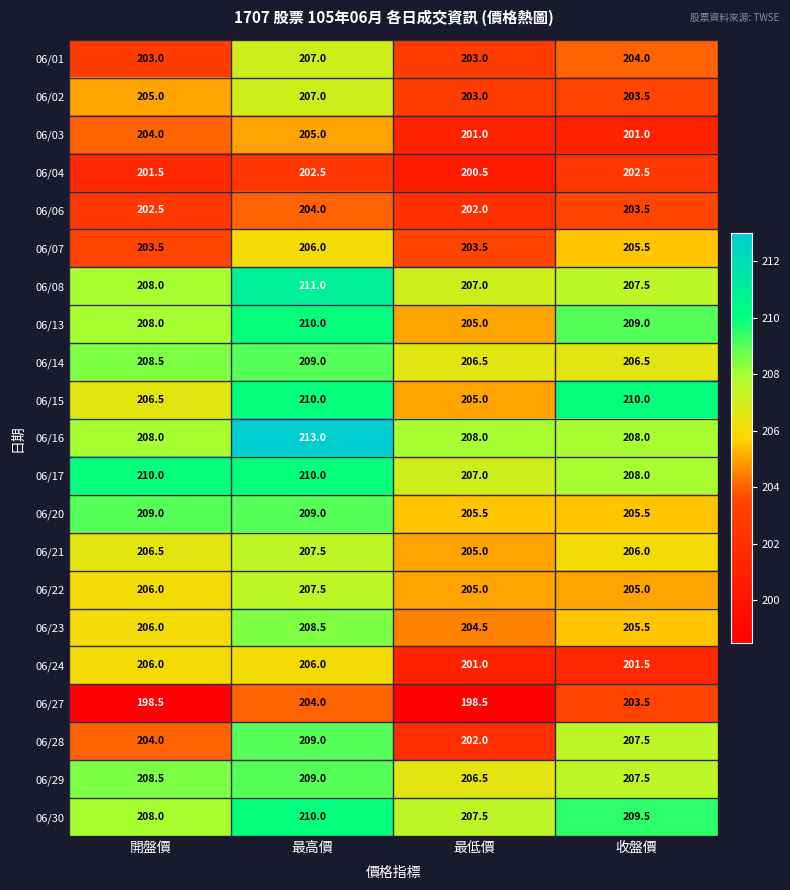

At which label does 06/13 first exceed 209?

最高價